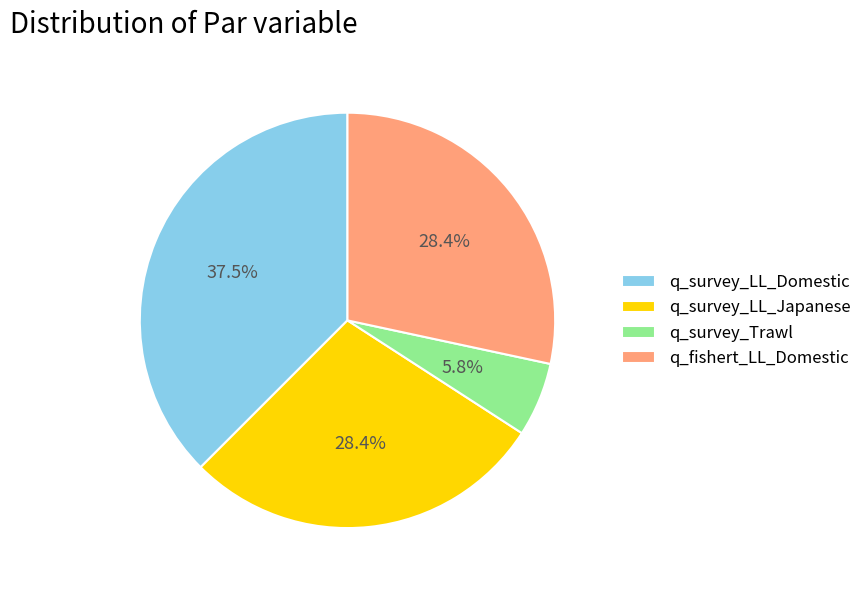

Is there a majority slice in this chart?

No